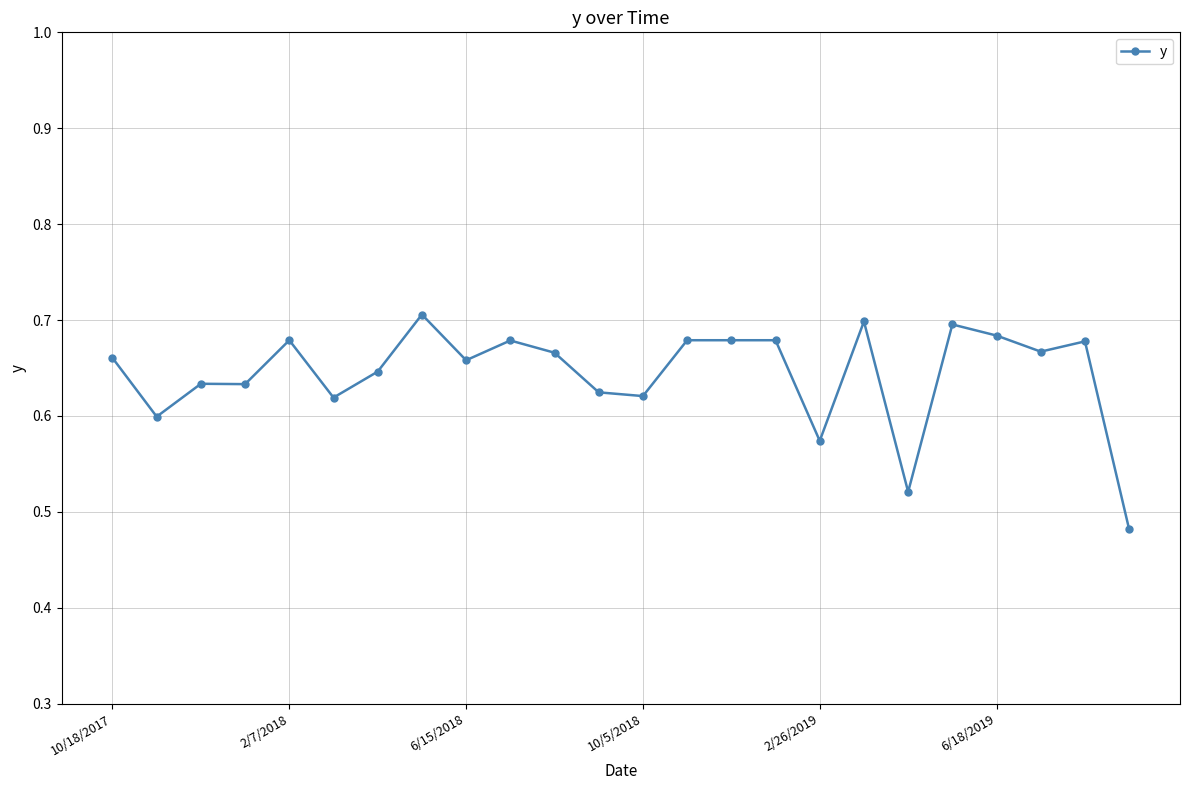

How many values are between 0 and 1?

24